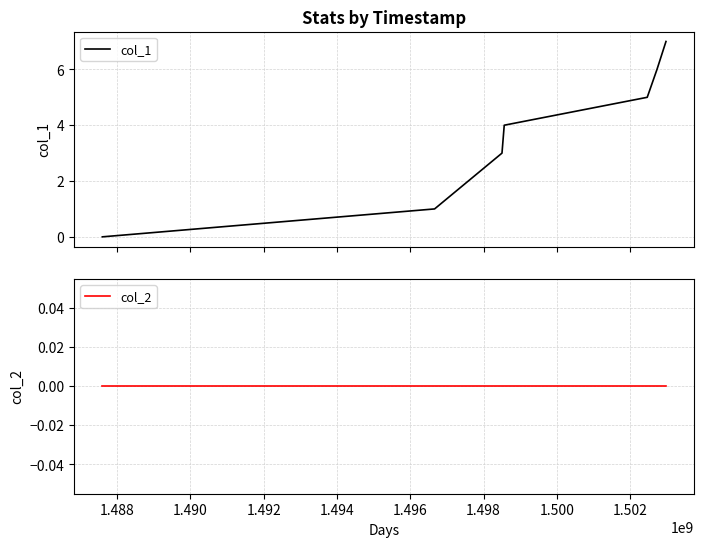

True or false: col_2 and col_1 intersect in this chart.

False